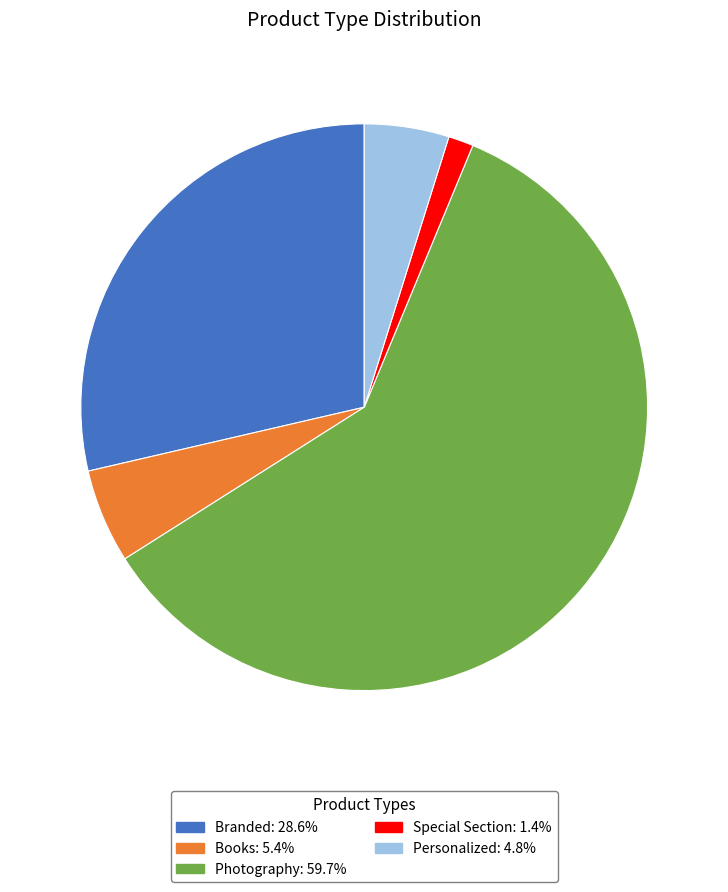

True or false: Photography accounts for 60% of the total.

True